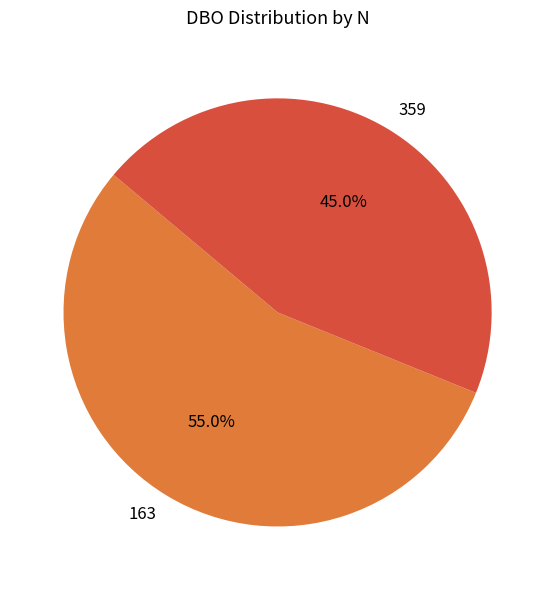

To the nearest percent, what is the average slice percentage?

50%